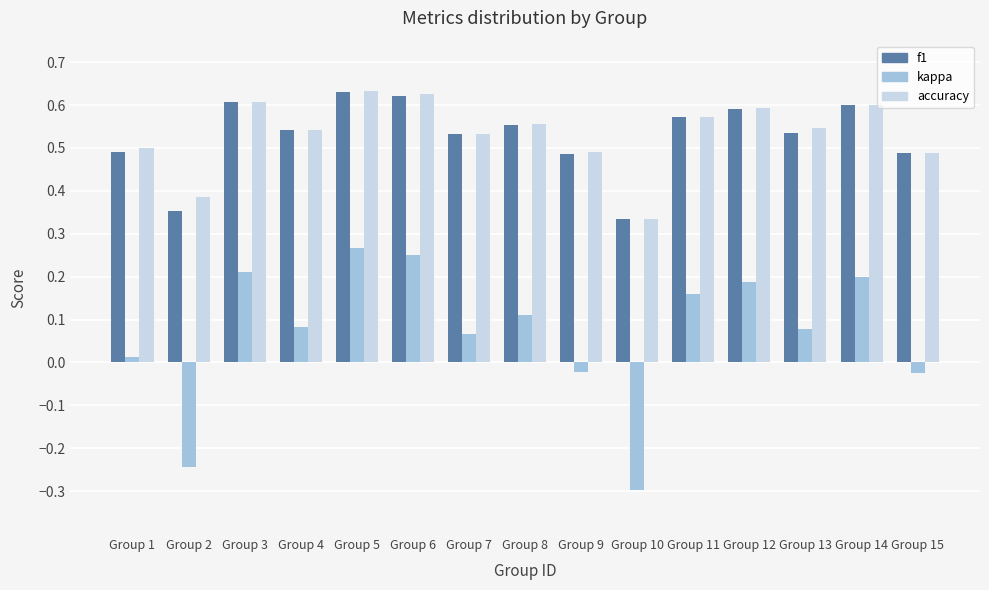

True or false: kappa has a value of 0.4 at Group 6.

False